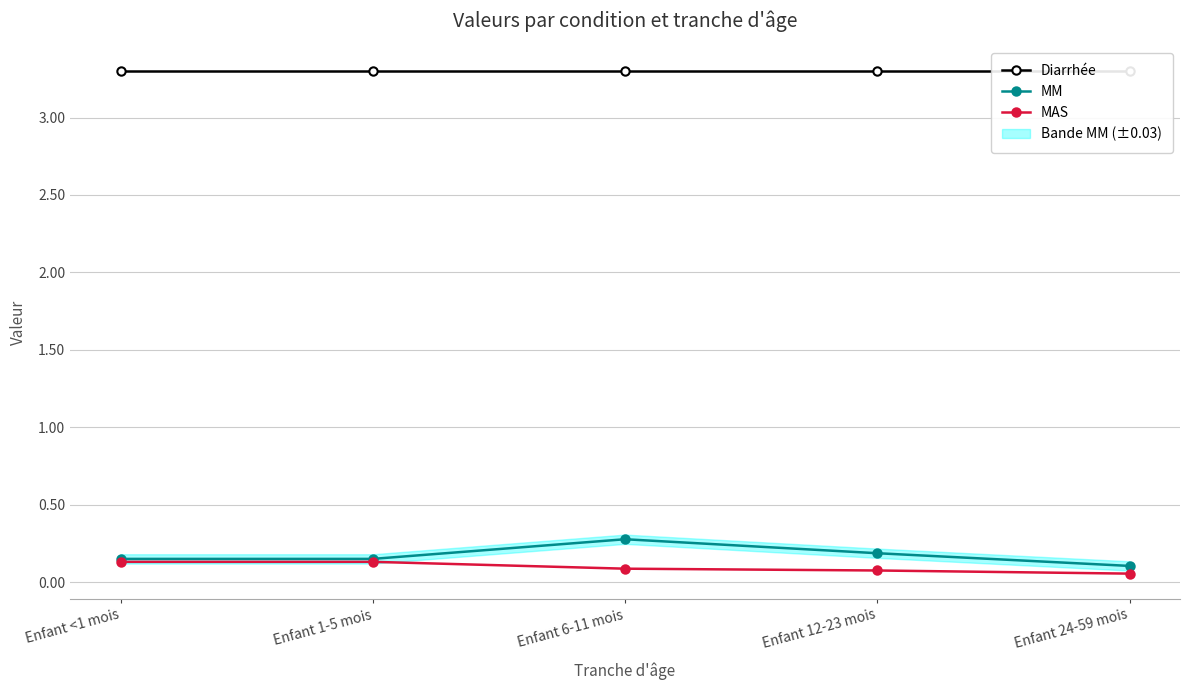

What is the spread (max minus min) of values at Enfant 24-59 mois?

3.2